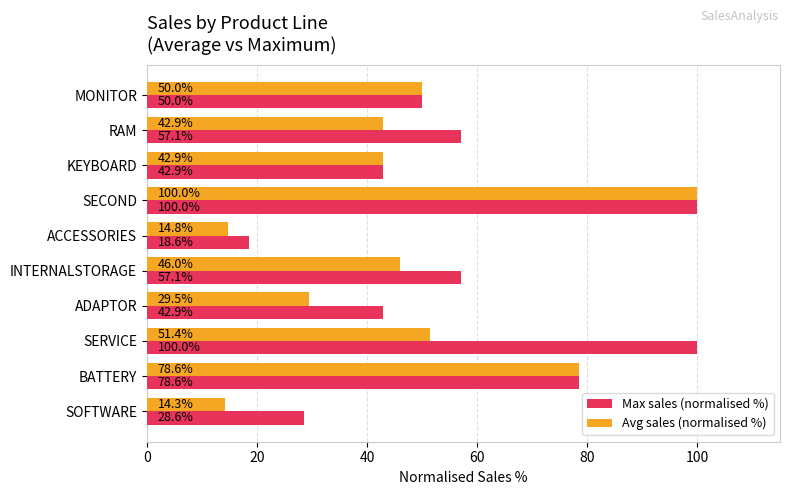

At how many categories does at least one series exceed 59?

3